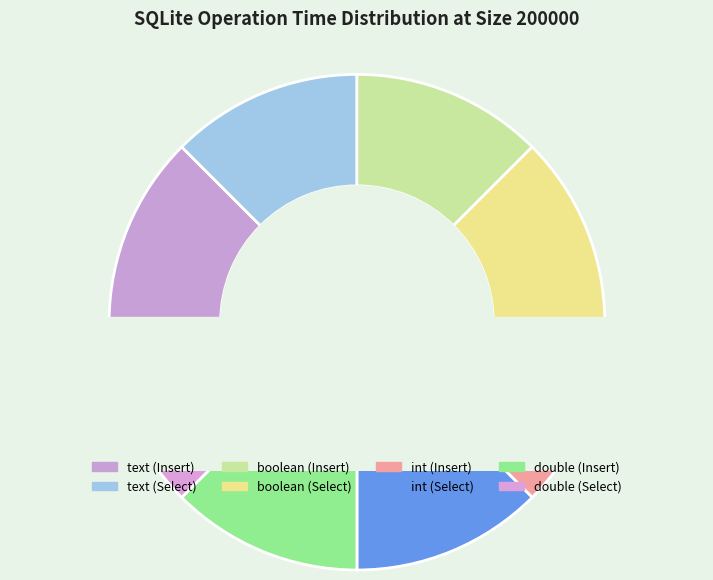

To the nearest percent, what is the combined percentage of int (Select) and double (Insert)?

25%